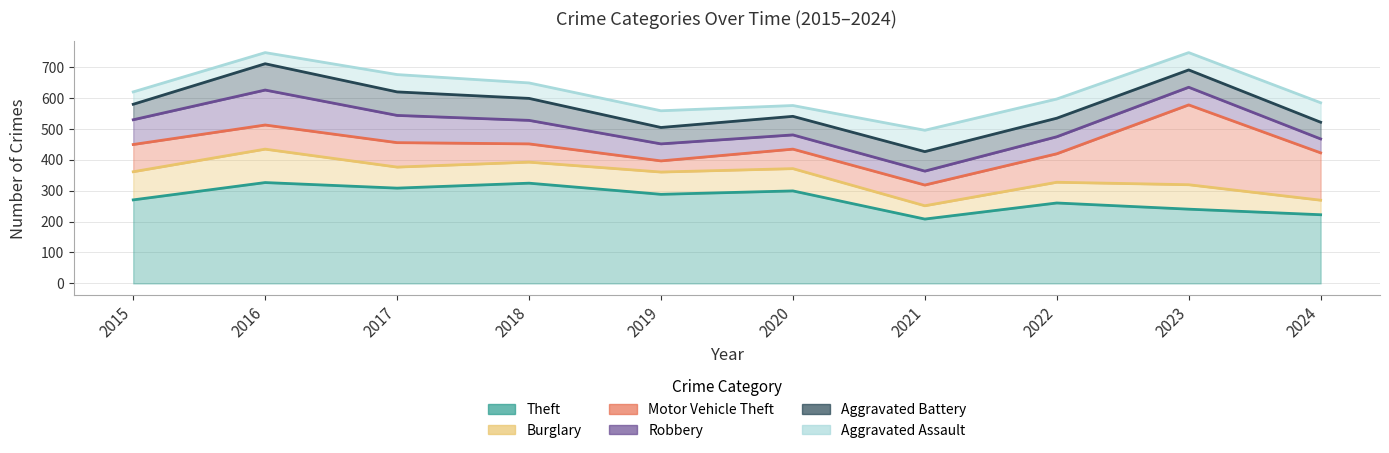

Read the Burglary value at 2019.

360